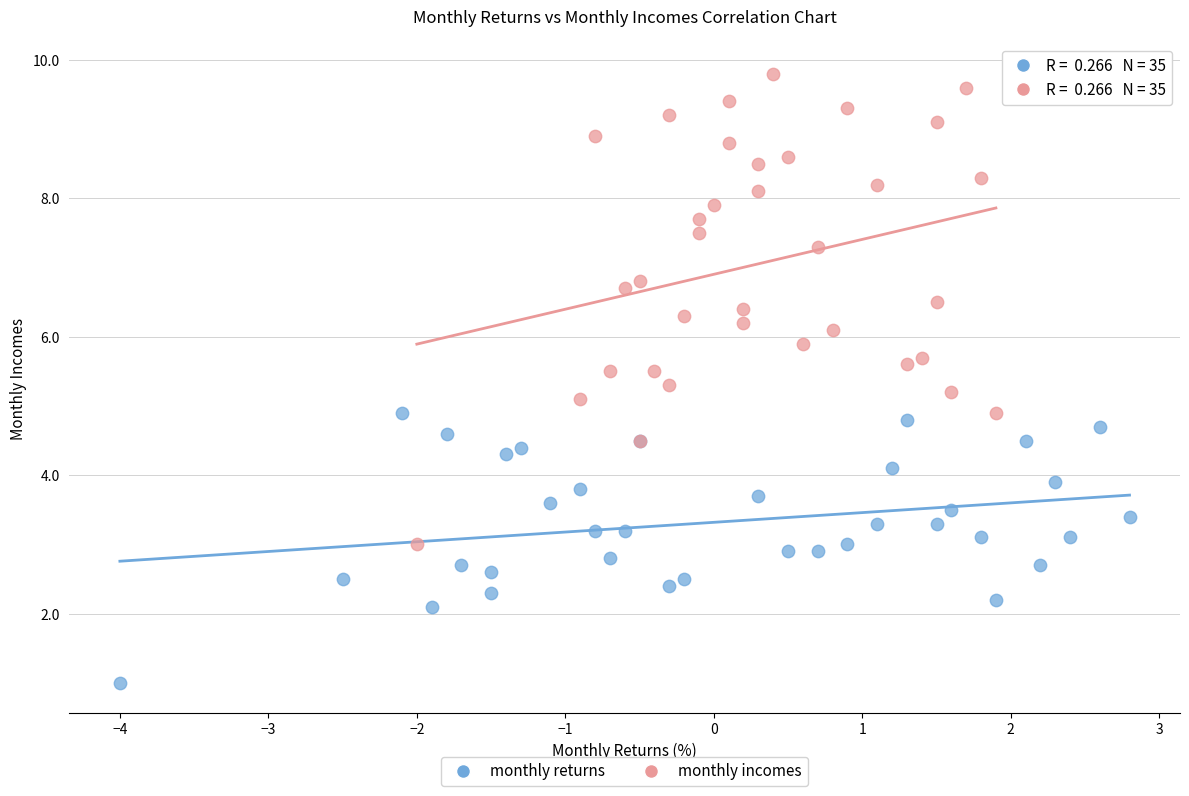

Which series has the widest spread of Y values?

monthly incomes